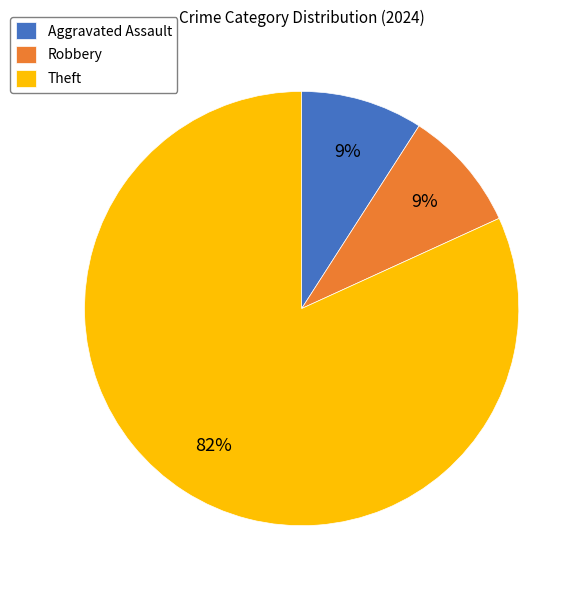

Between Robbery and Theft, which is larger?

Theft